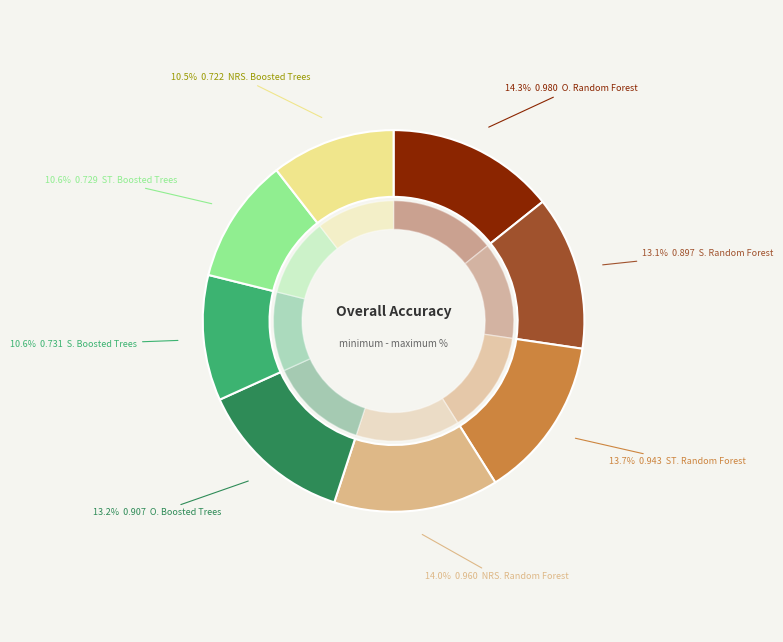

What is the change in value from ST. Random Forest to S. Boosted Trees?

-0.2